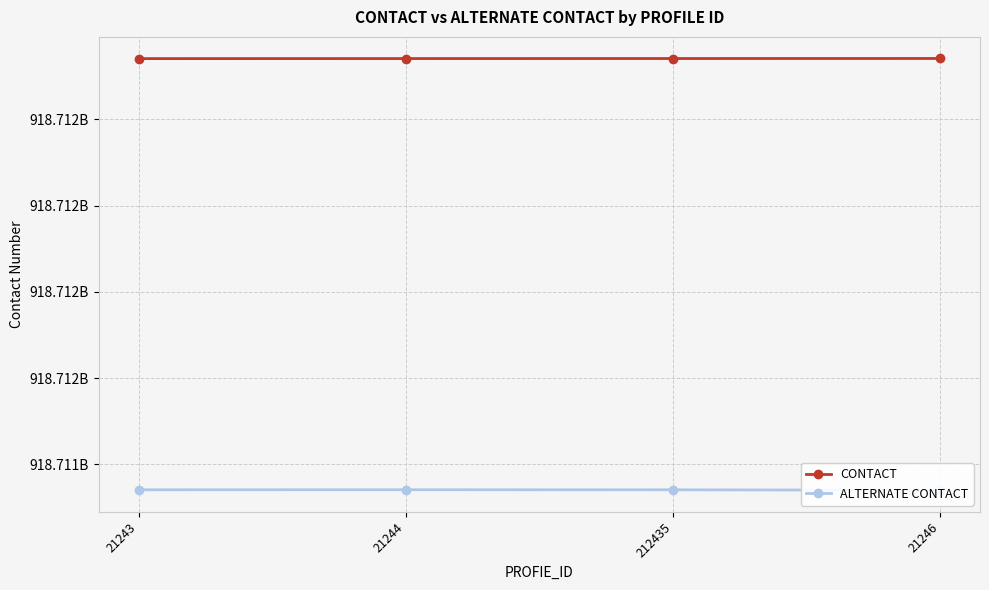

Reading left to right, what are all the values shown in this chart?

CONTACT: 918712341100	918712341200	918712341300	918712341400
ALTERNATE CONTACT: 918711341100	918711341200	918711341003	918711340014